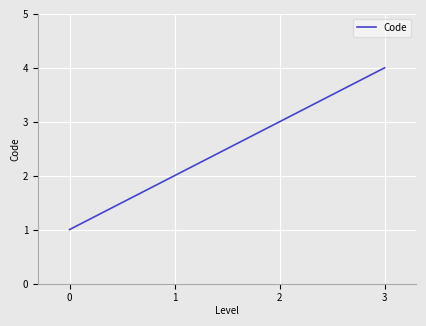

Reading left to right, what are all the values shown in this chart?

0=1	1=2	2=3	3=4